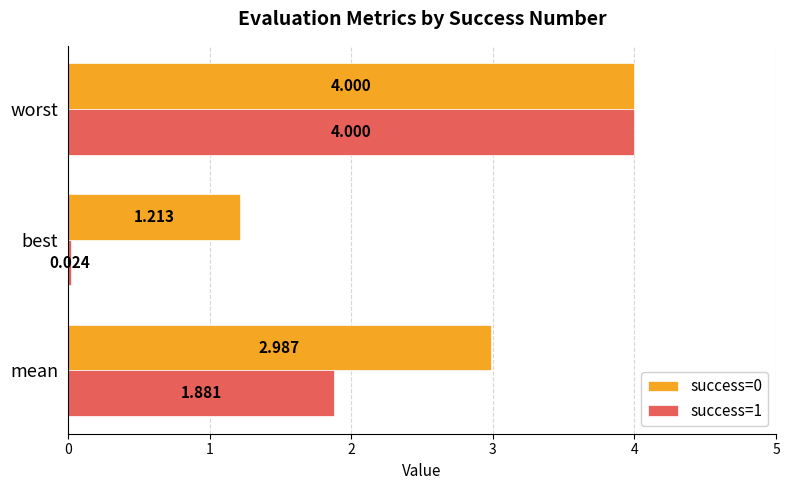

At how many categories does at least one series exceed 1?

3